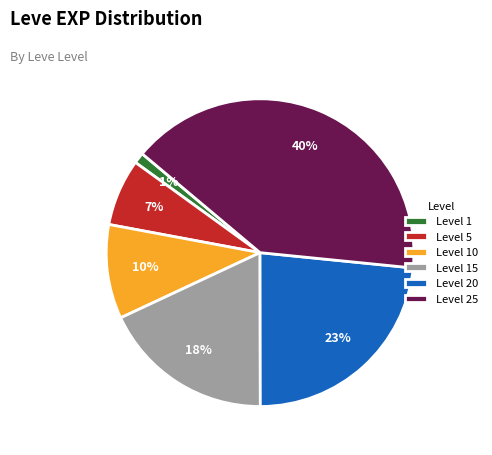

True or false: Level 10 accounts for 4% of the total.

False